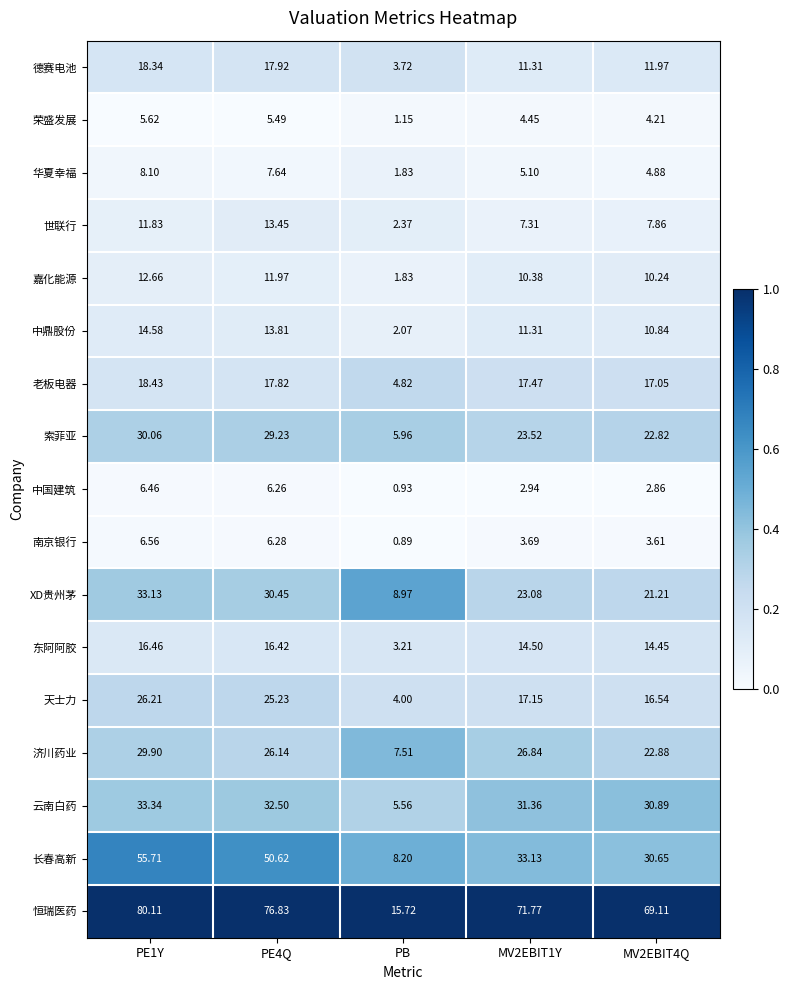

List the series in order of their peak value, lowest first.

荣盛发展, 中国建筑, 南京银行, 华夏幸福, 嘉化能源, 世联行, 中鼎股份, 东阿阿胶, 德赛电池, 老板电器, 天士力, 济川药业, 索菲亚, XD贵州茅, 云南白药, 长春高新, 恒瑞医药